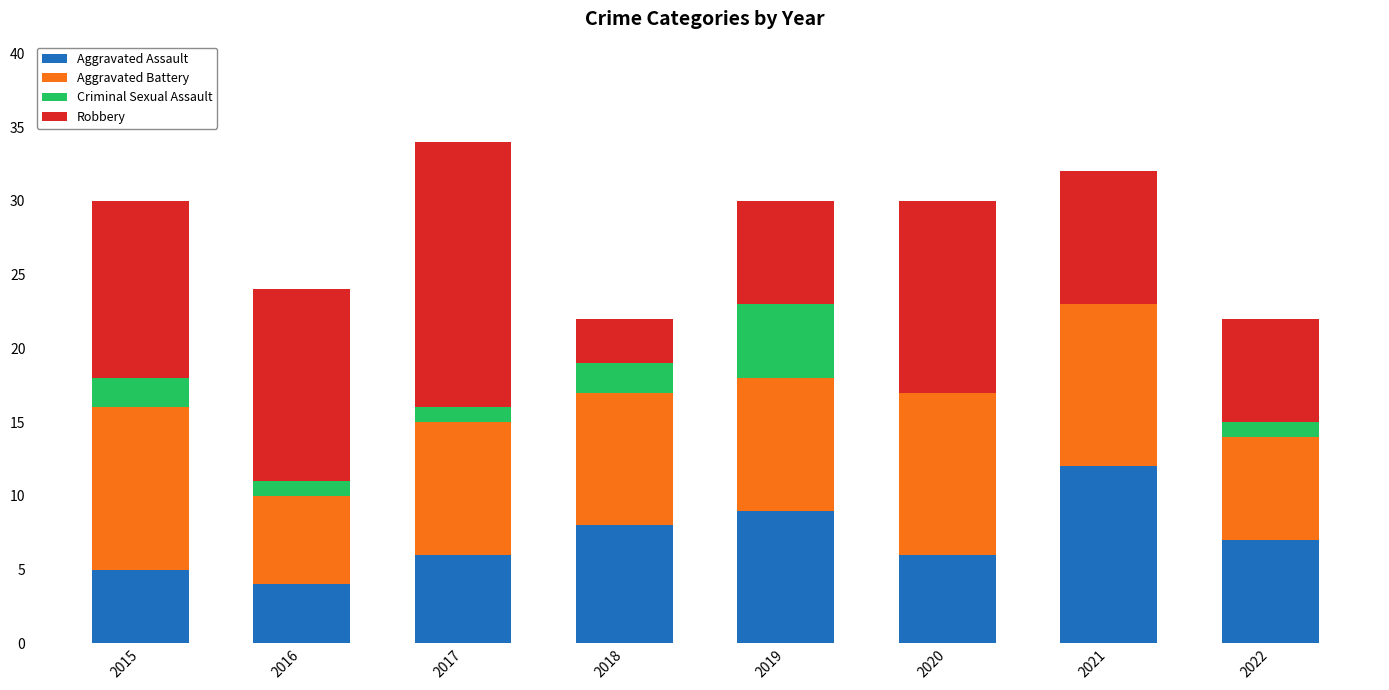

The Aggravated Assault series shows 6 at 2017. True or false?

True